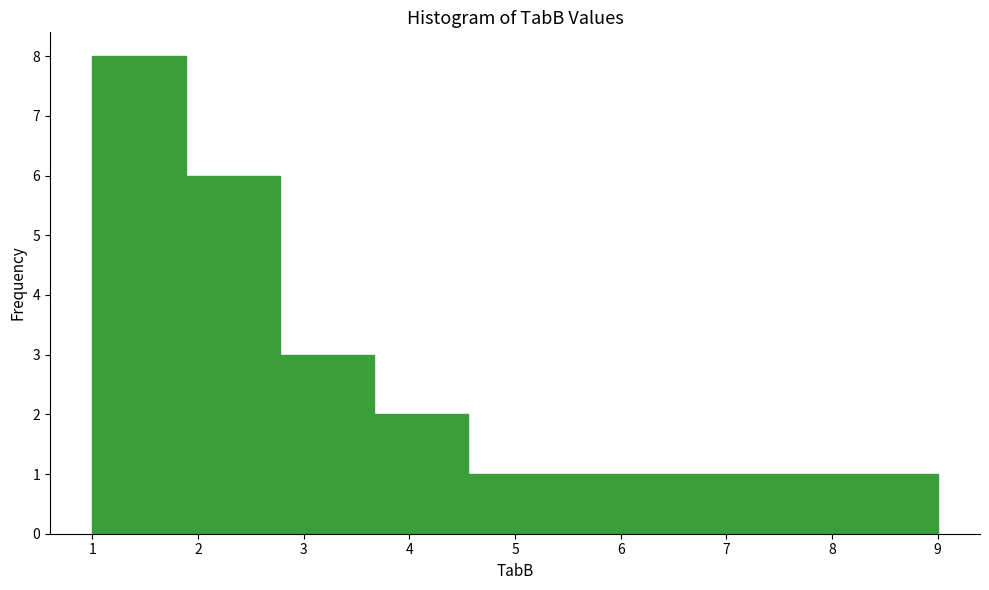

Reading left to right, transcribe this chart: for each bar, give the range it covers on the x-axis and its height. Neither the bar edges nor the heights are printed on the chart, so give them approximately, as read against the axes.

1.0 to 1.9: 8
1.9 to 2.8: 6
2.8 to 3.7: 3
3.7 to 4.6: 2
4.6 to 5.4: 1
5.4 to 6.3: 1
6.3 to 7.2: 1
7.2 to 8.1: 1
8.1 to 9.0: 1